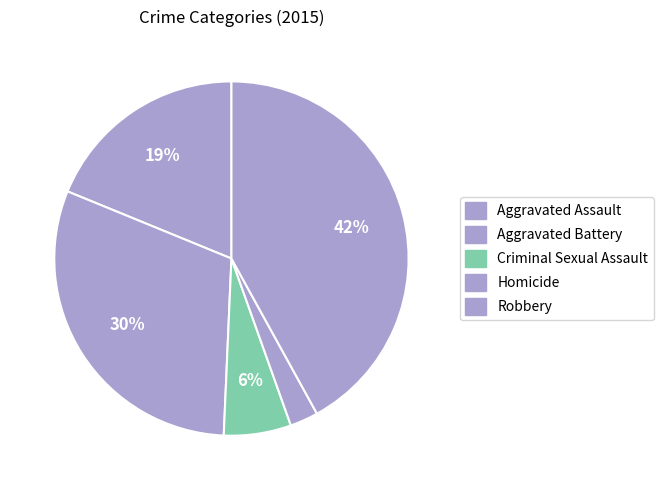

What percentage is the Aggravated Battery slice, to the nearest percent?

30%